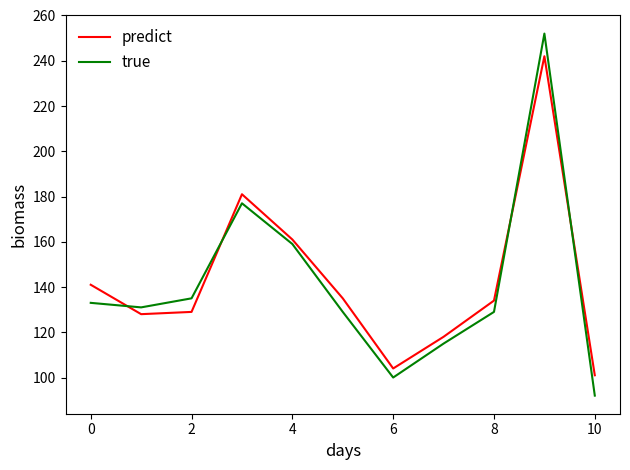

What is the lowest value of the predict series?

101